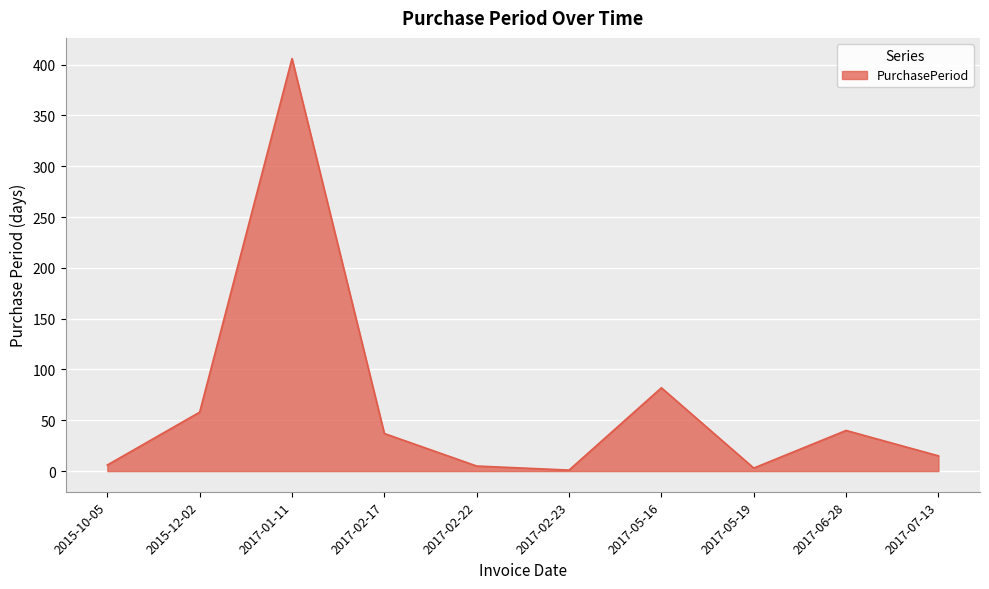

Does the chart display data point markers on the line(s)?

No